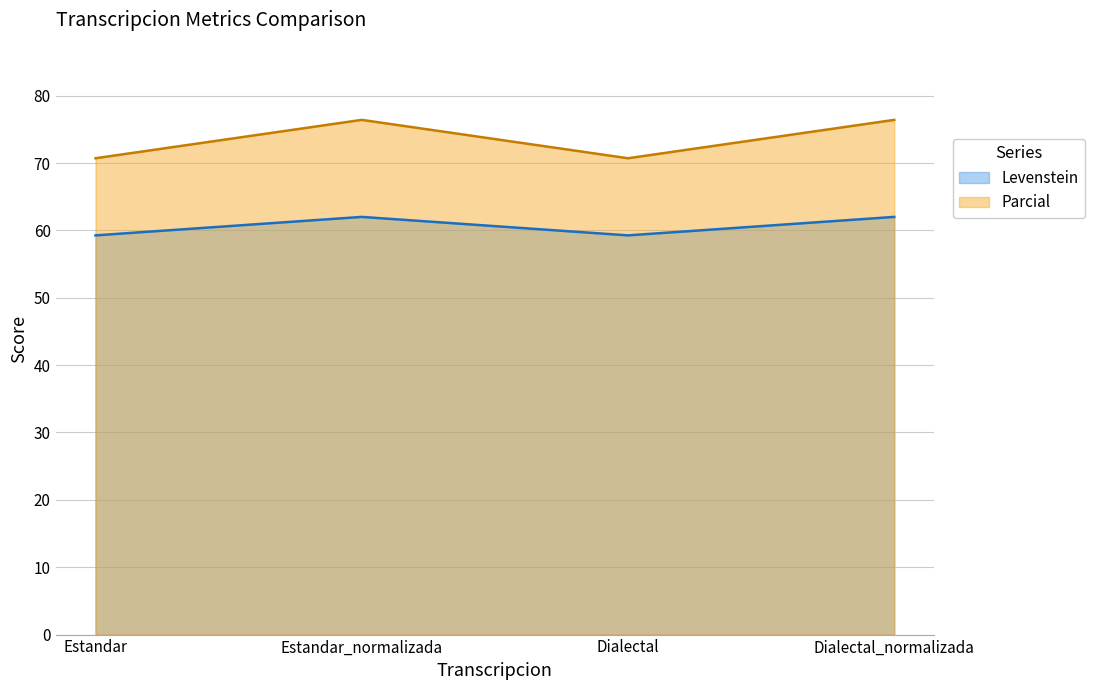

What is the difference between the highest and lowest values at Estandar_normalizada?

14.4